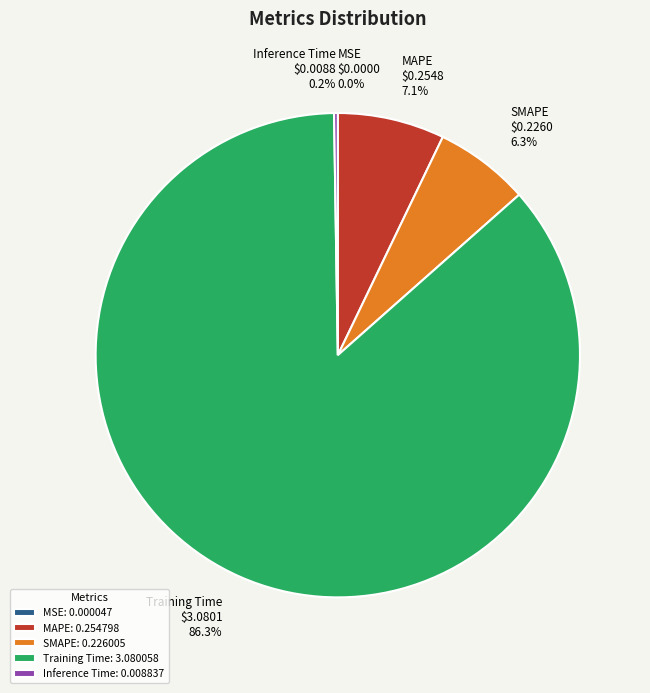

Is Training Time: 3.080058 the majority of the pie?

Yes